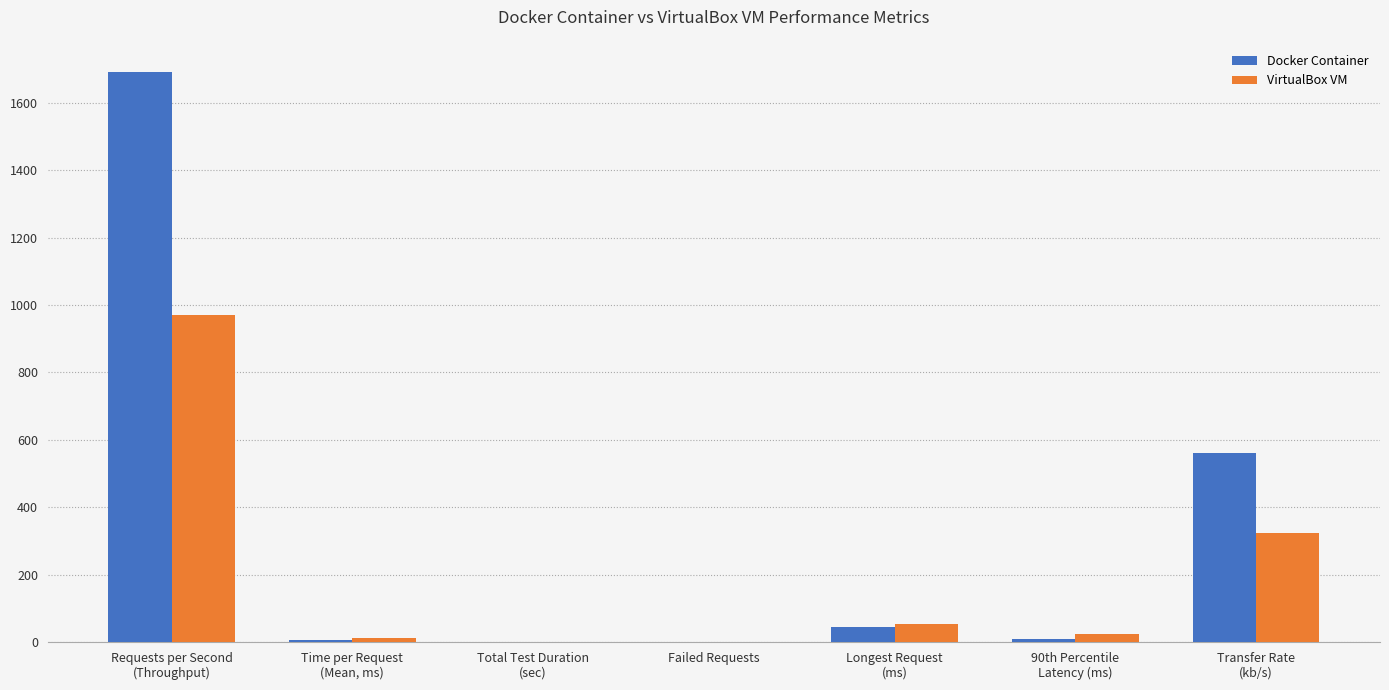

What is the sum of all Docker Container values?

2309.0